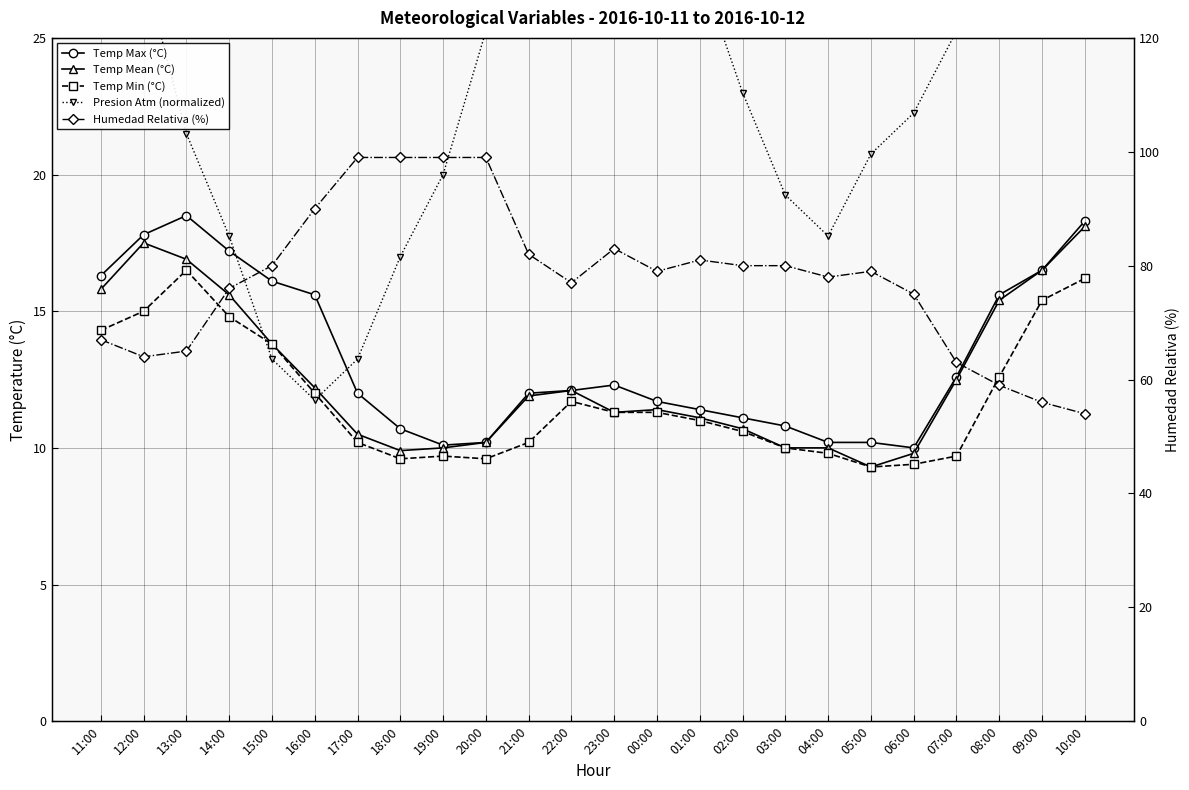

The Temp Mean (°C) series shows 10.7 at 02:00. True or false?

True